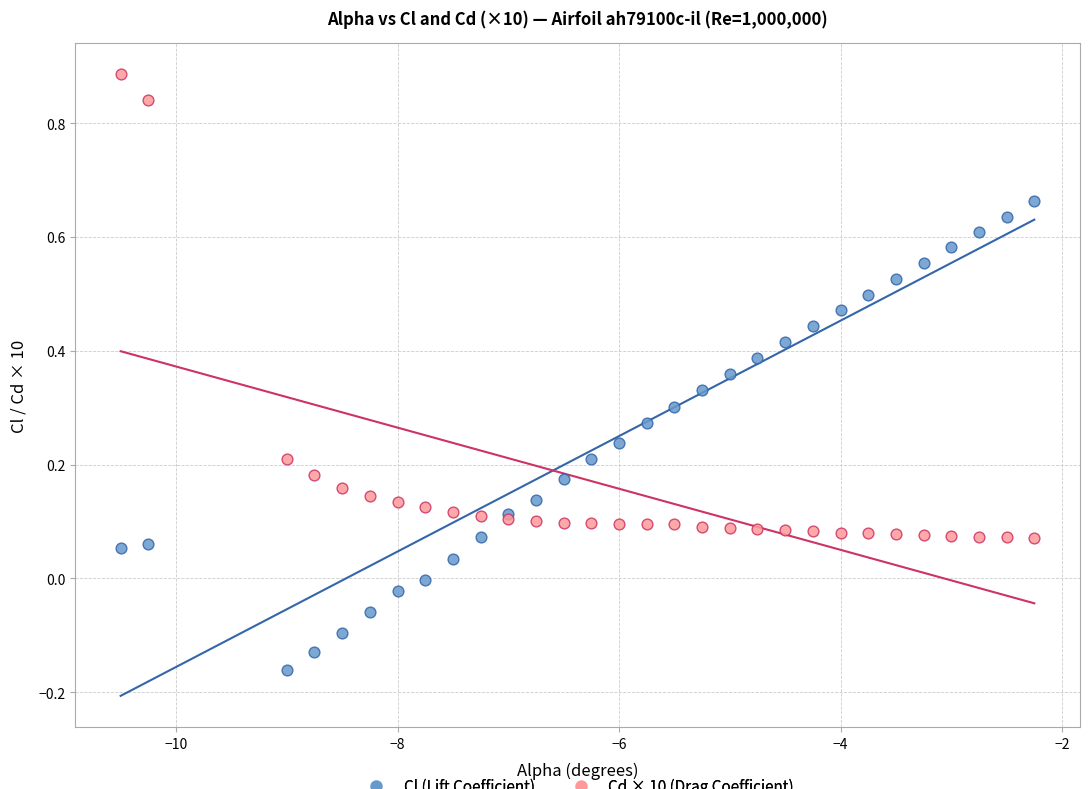

Which series reaches the maximum Y coordinate?

Cd × 10 (Drag Coefficient)